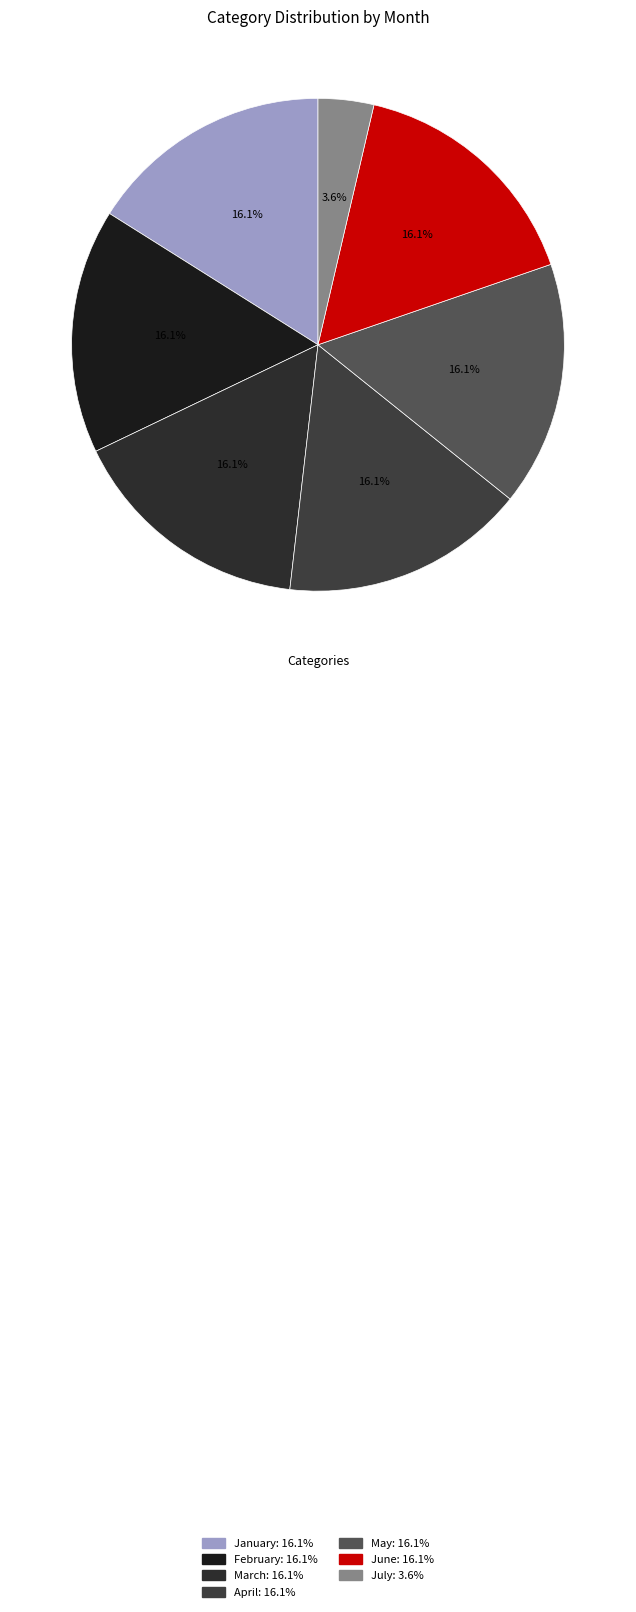

Count the number of slices in the pie.

7